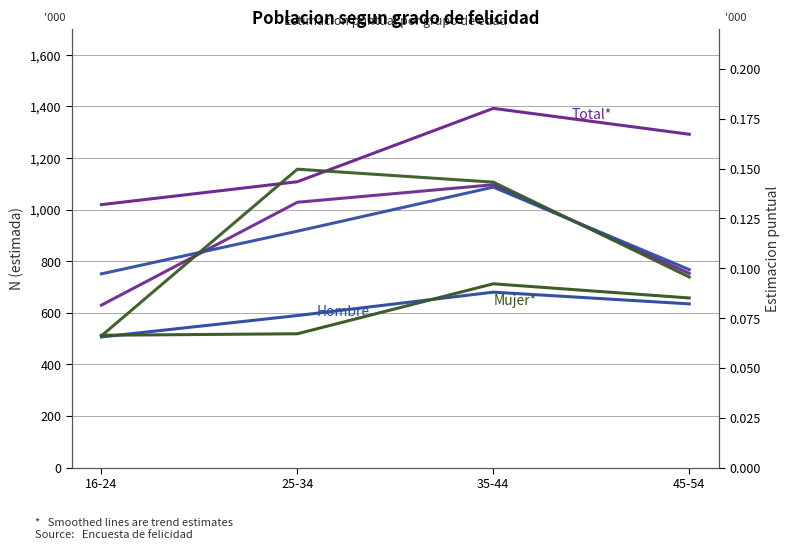

Is it true that Mujer Estimacion equals 0.1 at 25-34?

True